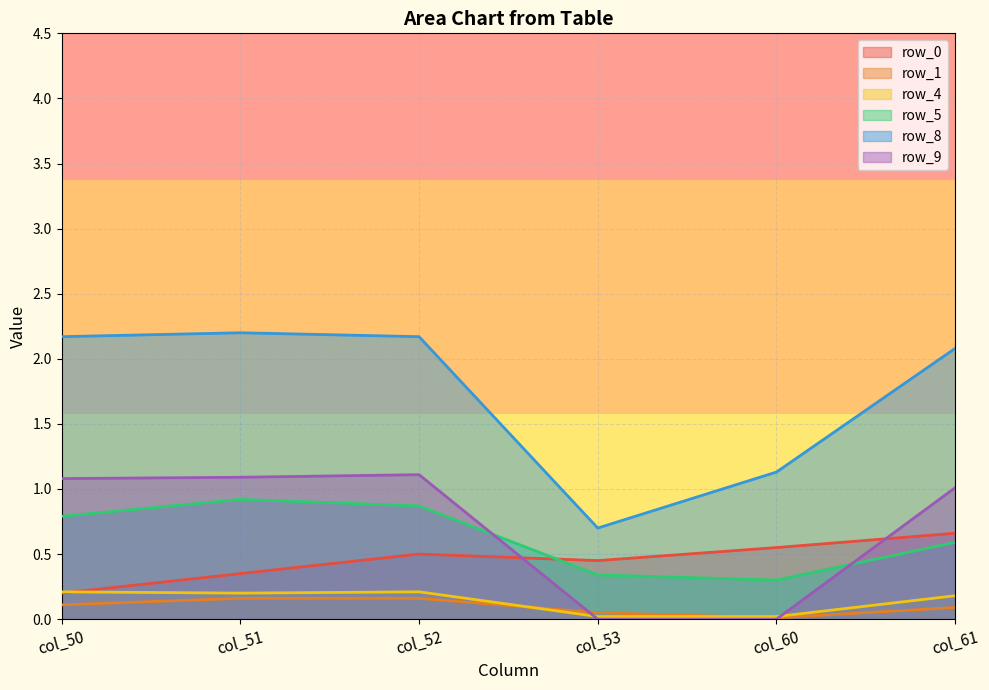

What is the greatest value displayed?

2.2